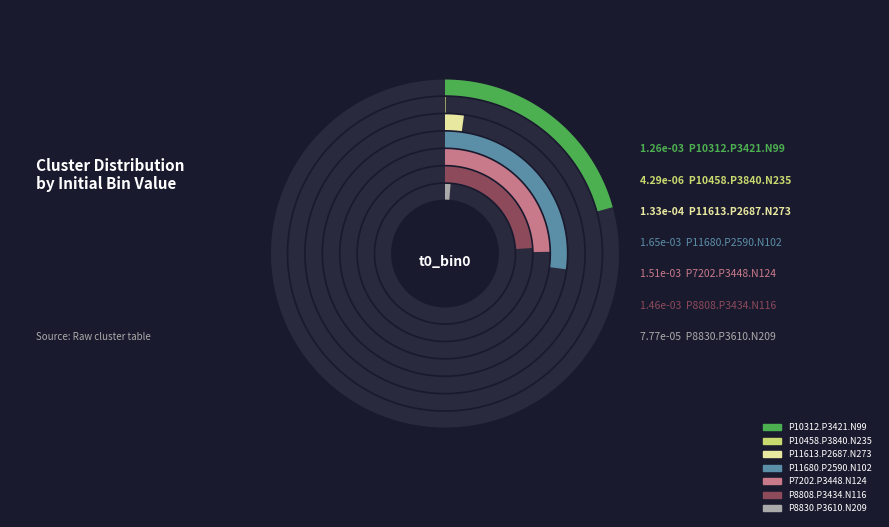

Is P7202.P3448.N124 the majority of the pie?

No